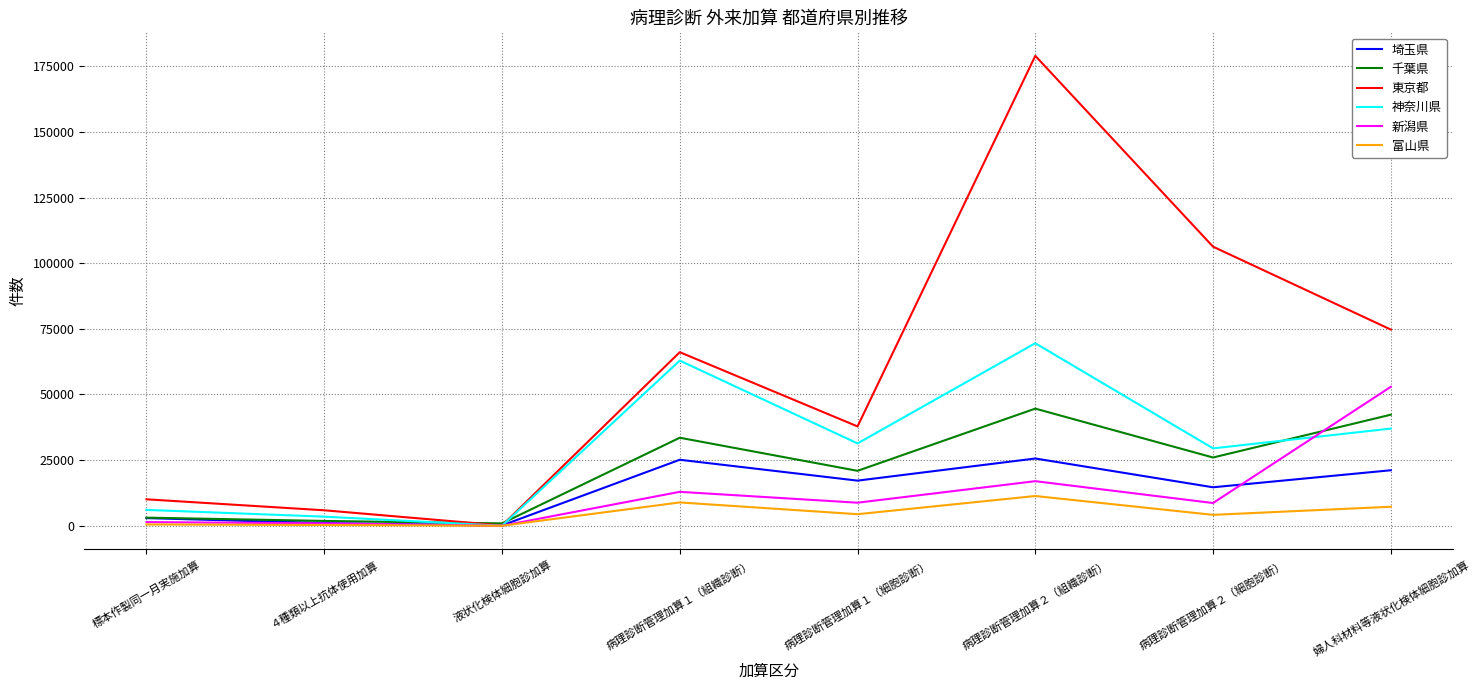

At which category is the sum across all series the highest?

病理診断管理加算２（組織診断）